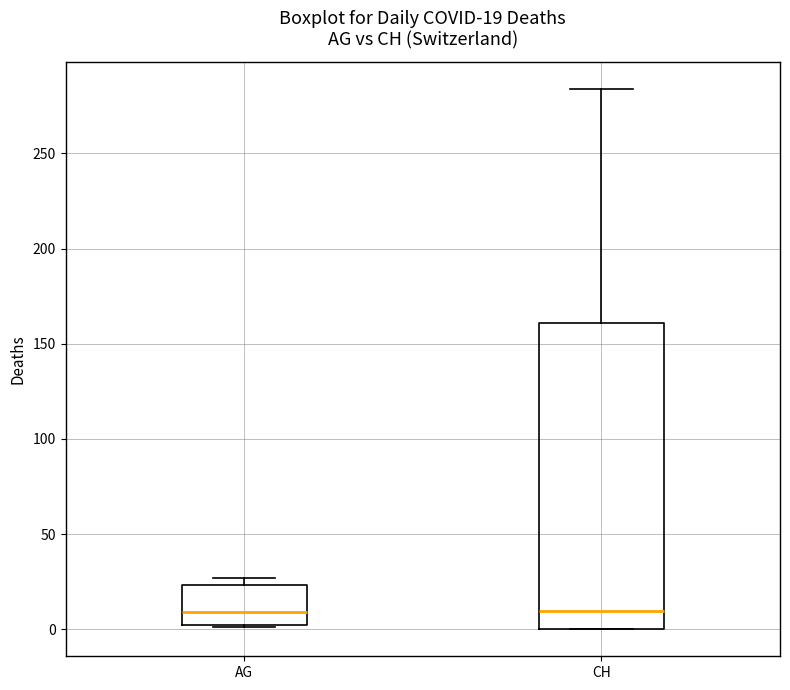

Which box is the tallest, from its lower edge to its upper edge?

CH